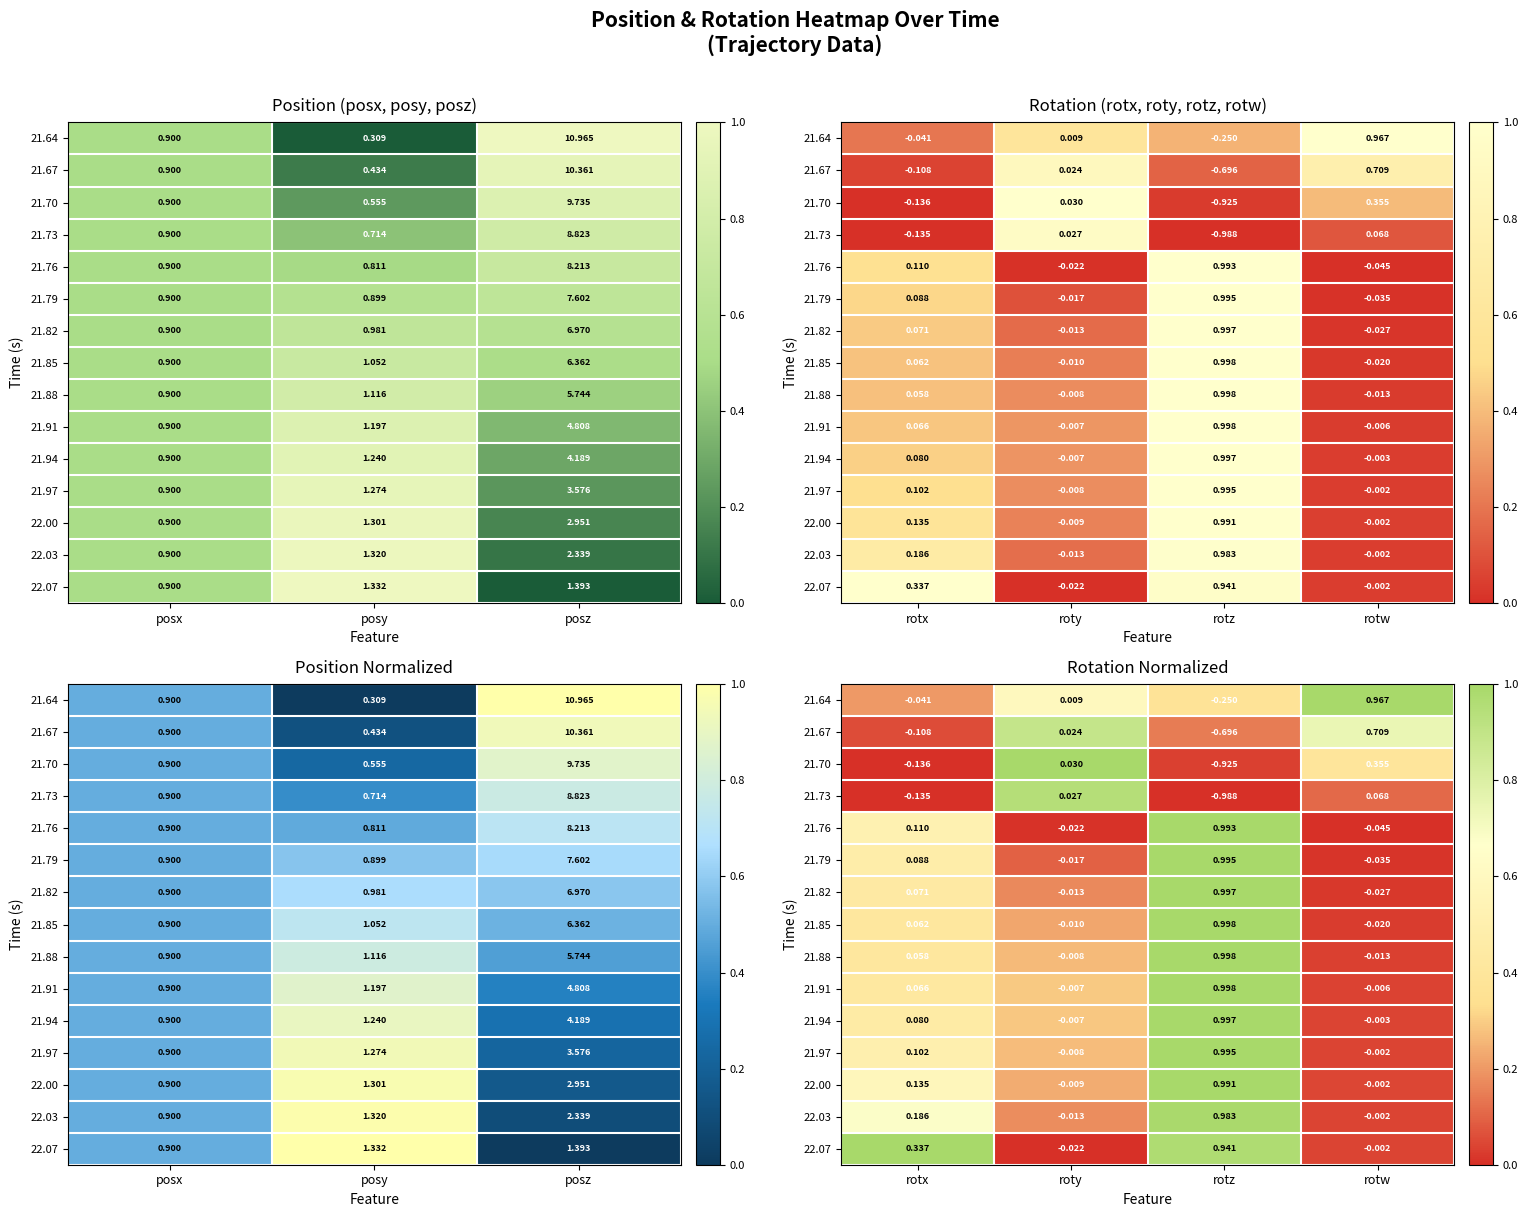

The value of 21.79 at rotw is 0.0. True or false?

False